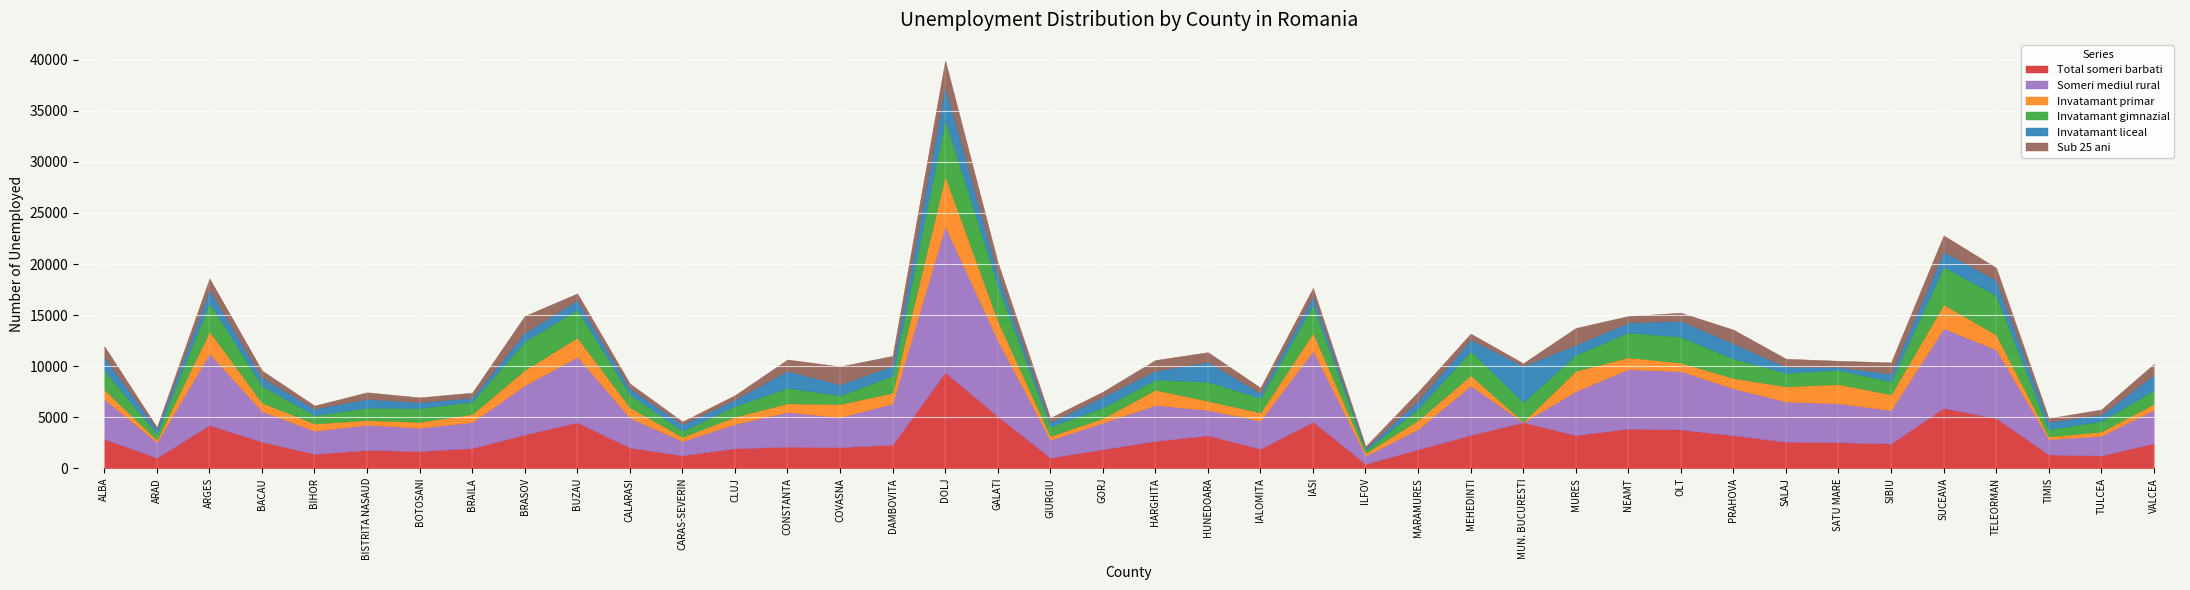

At which category is the sum across all series the highest?

DOLJ